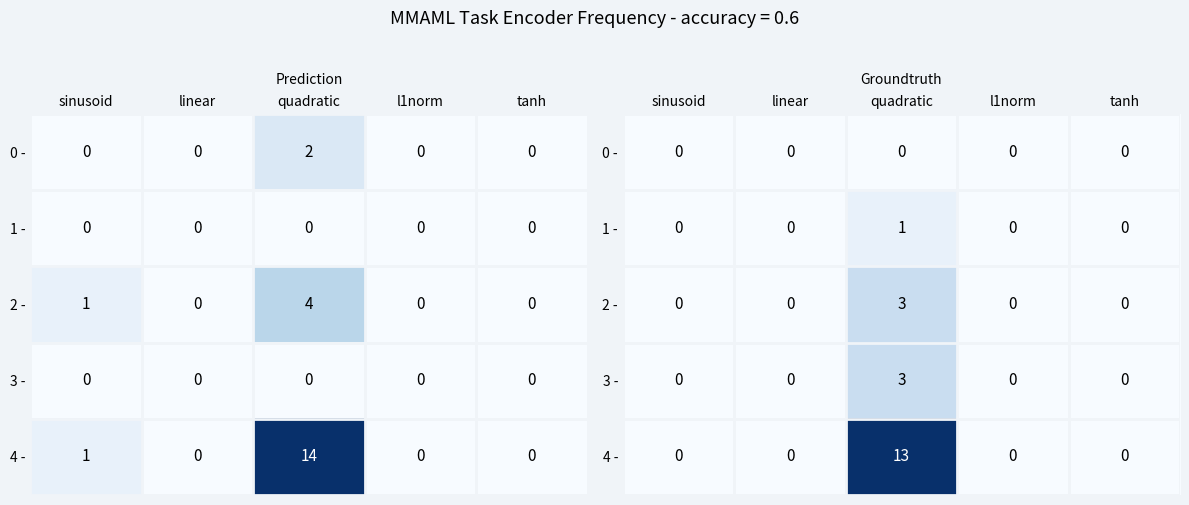

Between quadratic and linear, which is larger?

quadratic